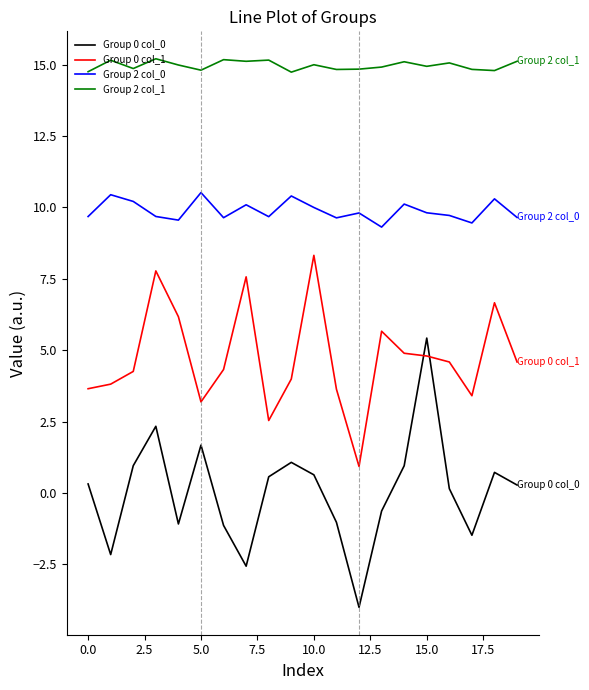

True or false: Group 0 col_1 and Group 2 col_1 intersect in this chart.

False